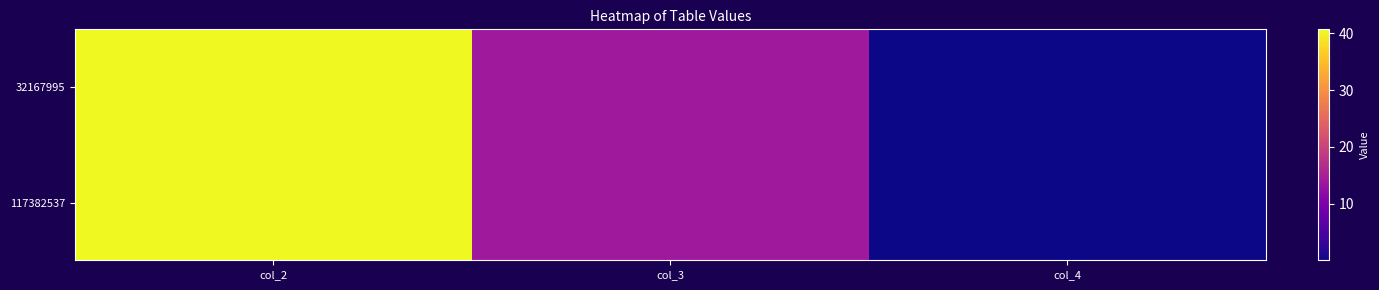

List the series in order of their peak value, lowest first.

117382537, 32167995